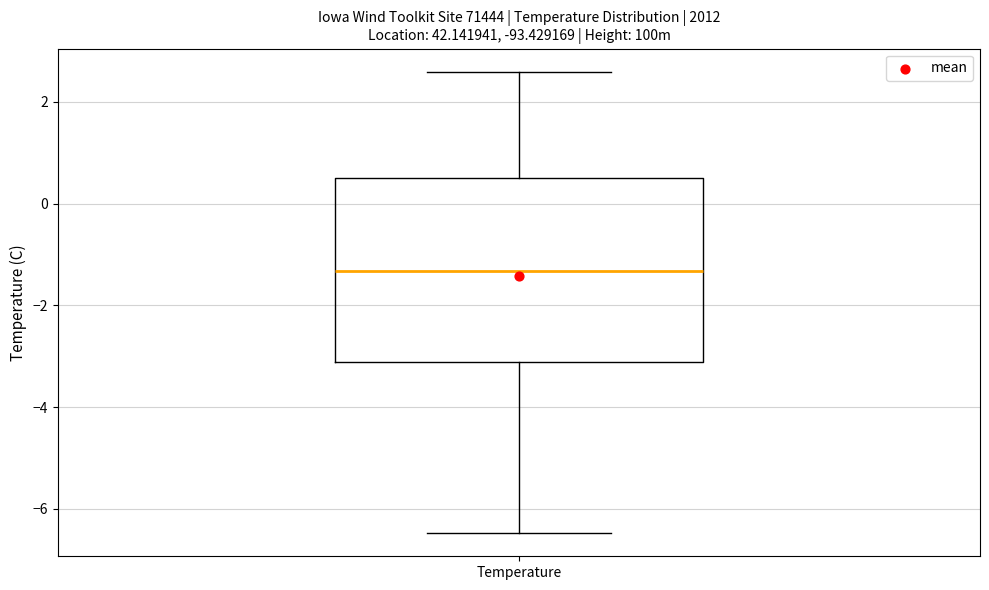

Where does the lower whisker of the box for Temperature end on the y-axis? The values are not printed on the chart, so give them approximately, as read against the axis.

-6.4